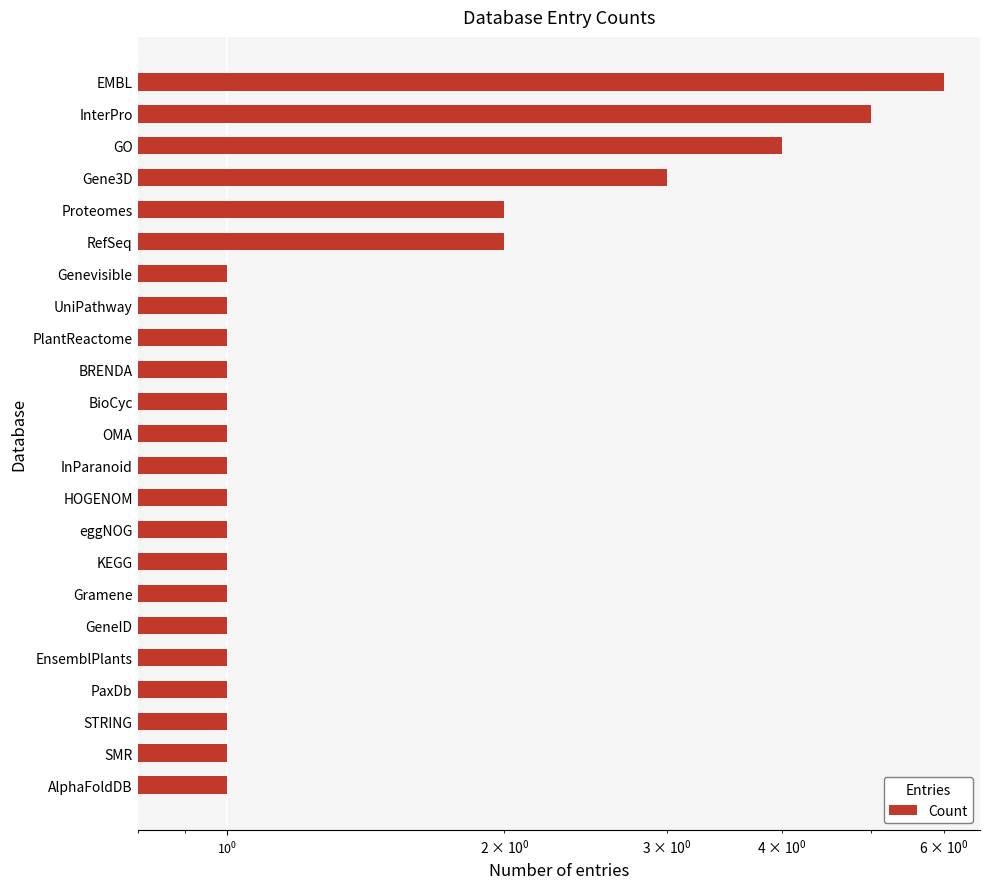

What is the value of the 22nd bar from the left?

5